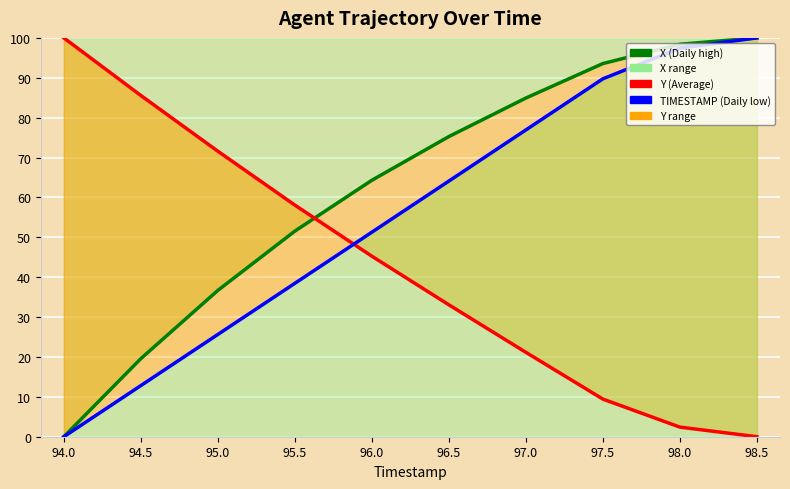

What is the value of the Y (Average) point at the 2nd from the left?

85.6